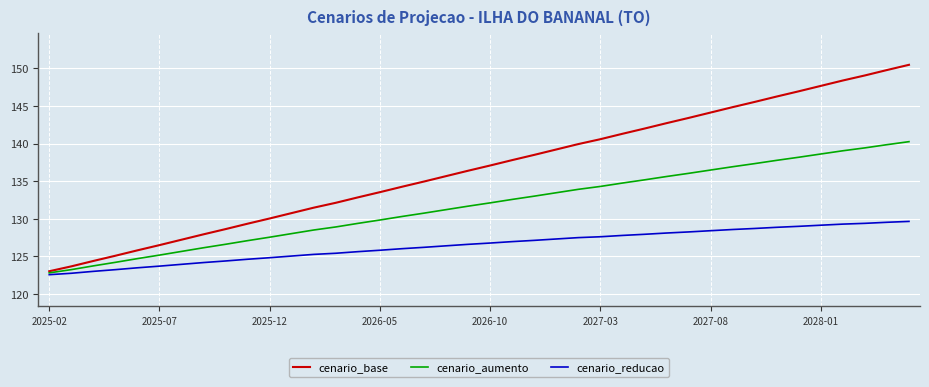

What is the smallest value displayed?

122.6